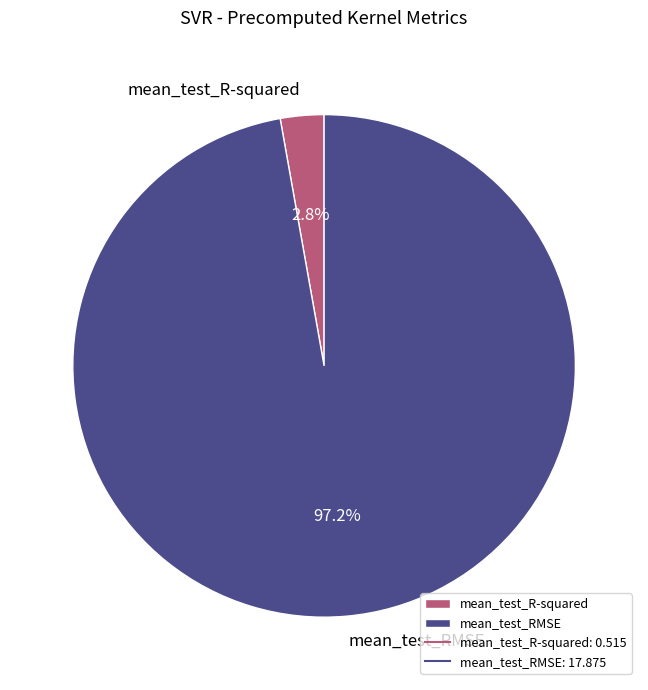

Combined, do mean_test_R-squared and mean_test_RMSE account for over 50%?

Yes